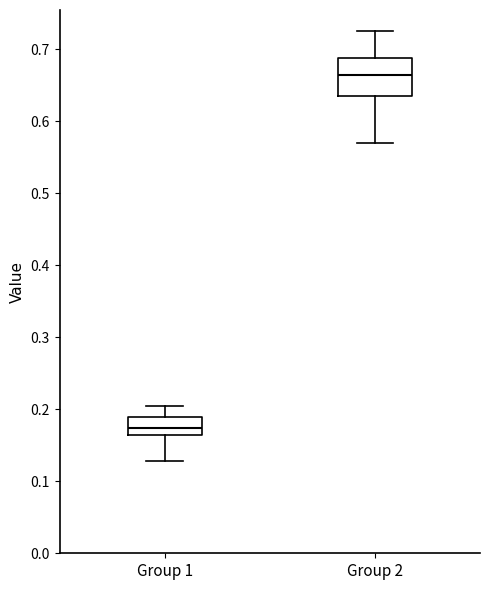

Comparing the boxes themselves (not the whiskers), which one is the tallest?

Group 2